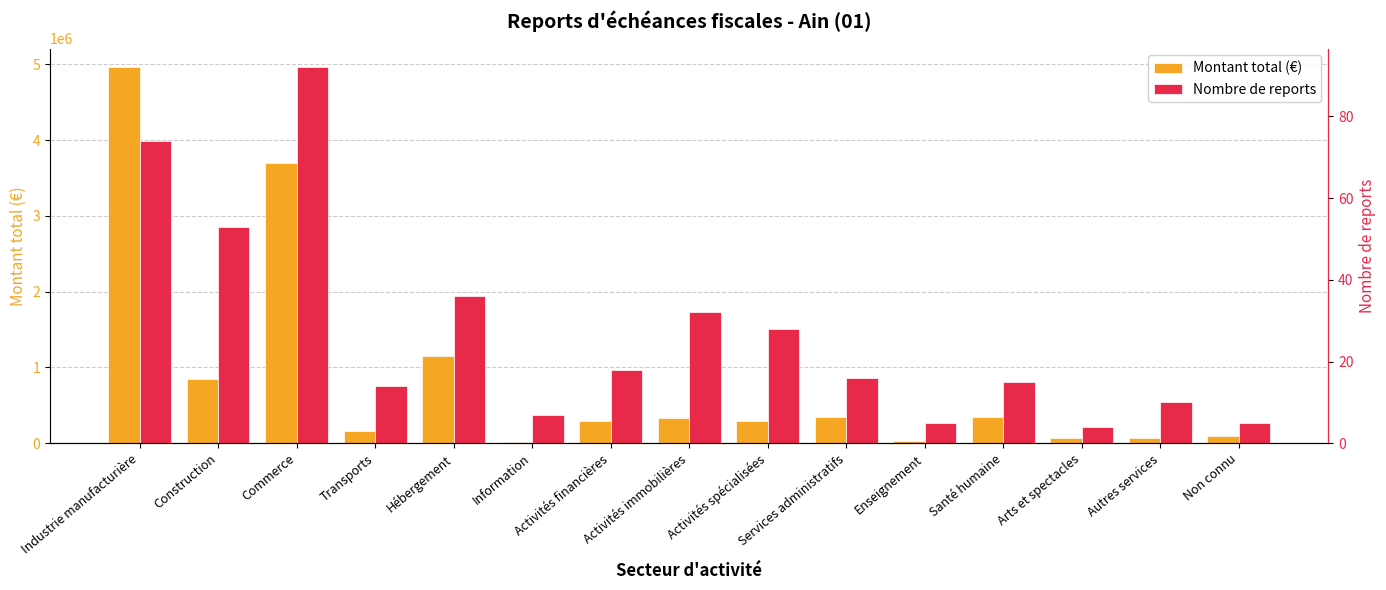

Where is Montant total (€) nearest to the value 2492354?

Commerce